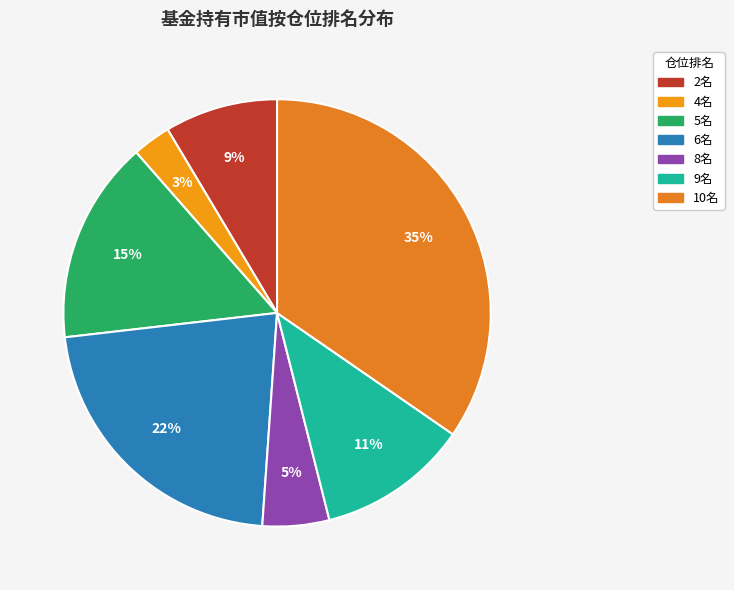

How many segments does this pie chart have?

7